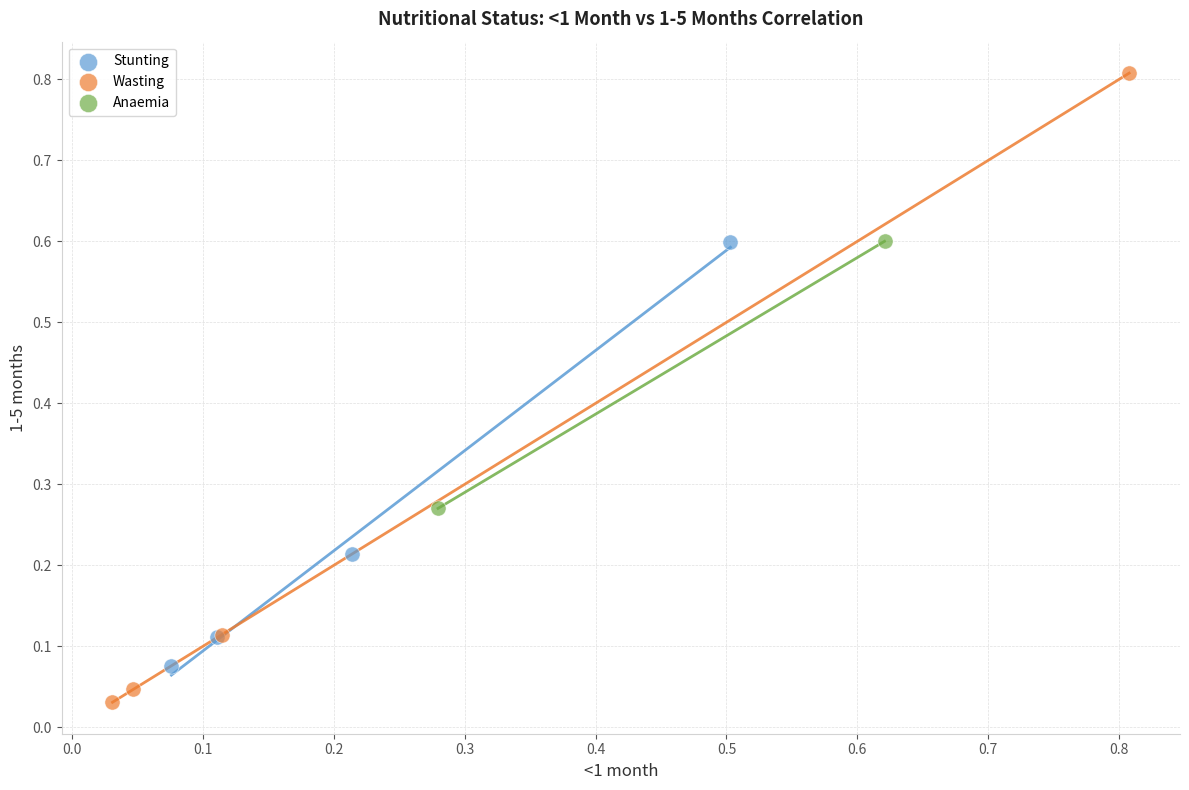

What are all the series names shown in the legend?

Stunting, Wasting, Anaemia